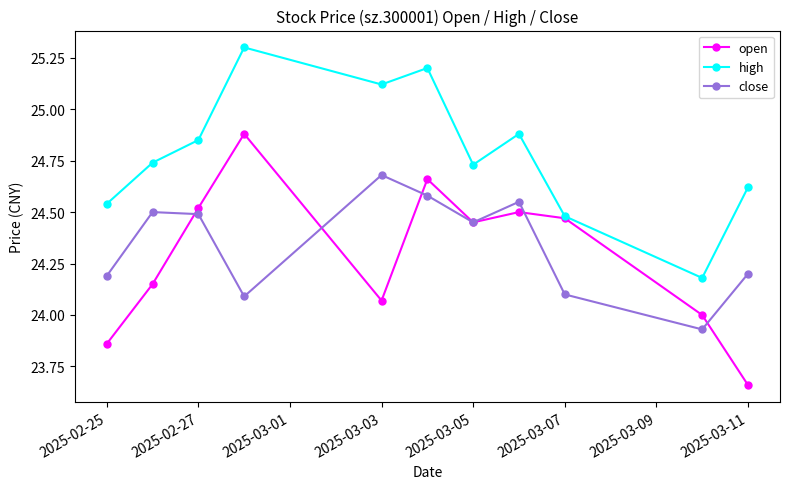

Rank the series by their maximum value, from highest to lowest.

high, open, close